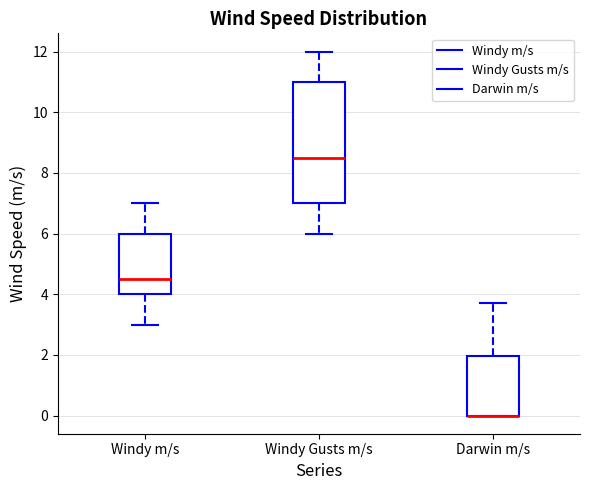

Comparing the boxes themselves (not the whiskers), which one is the tallest?

Windy Gusts m/s